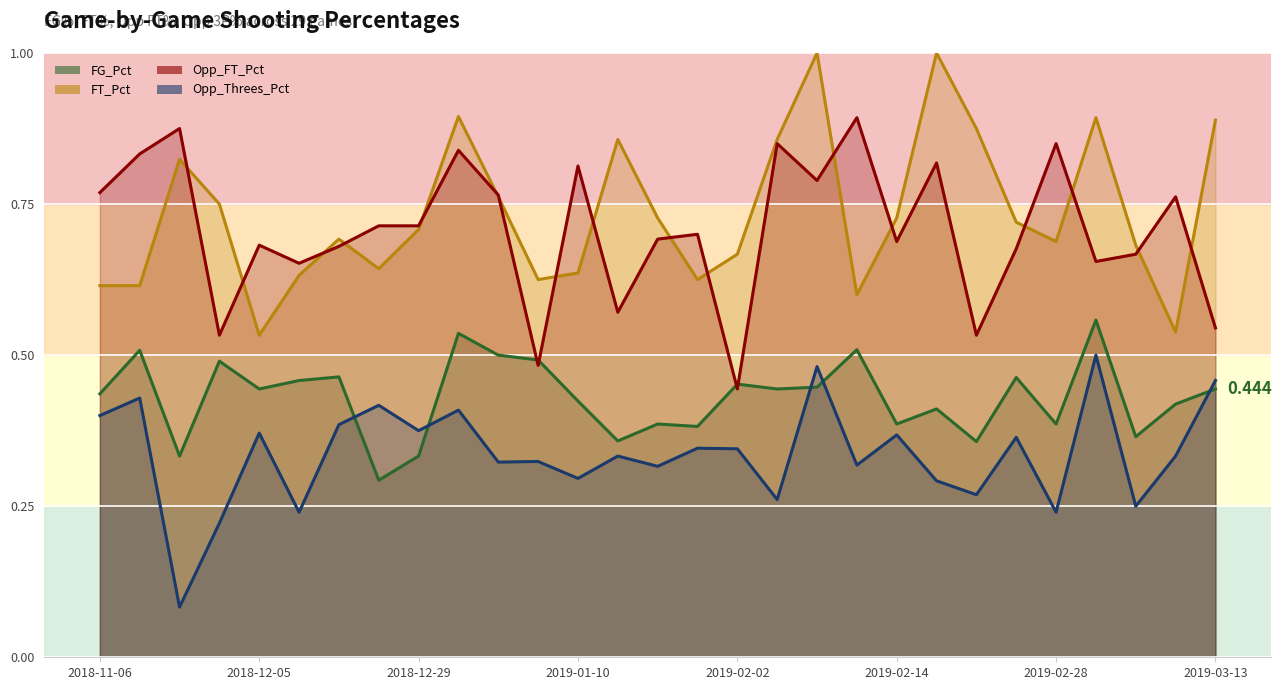

What is the highest value of the FG_Pct series?

0.6